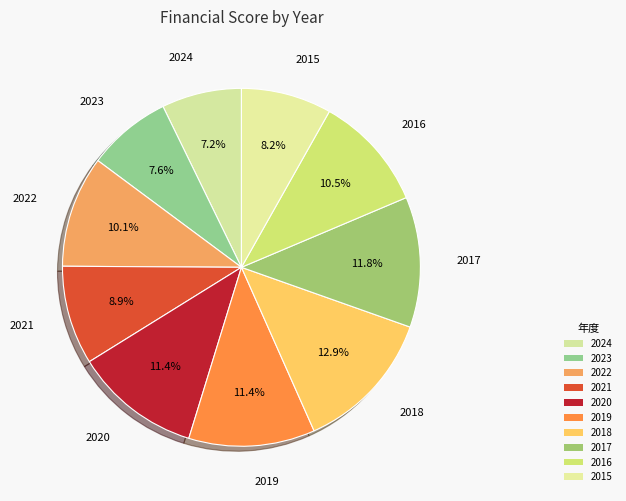

Does any single category account for the majority?

No